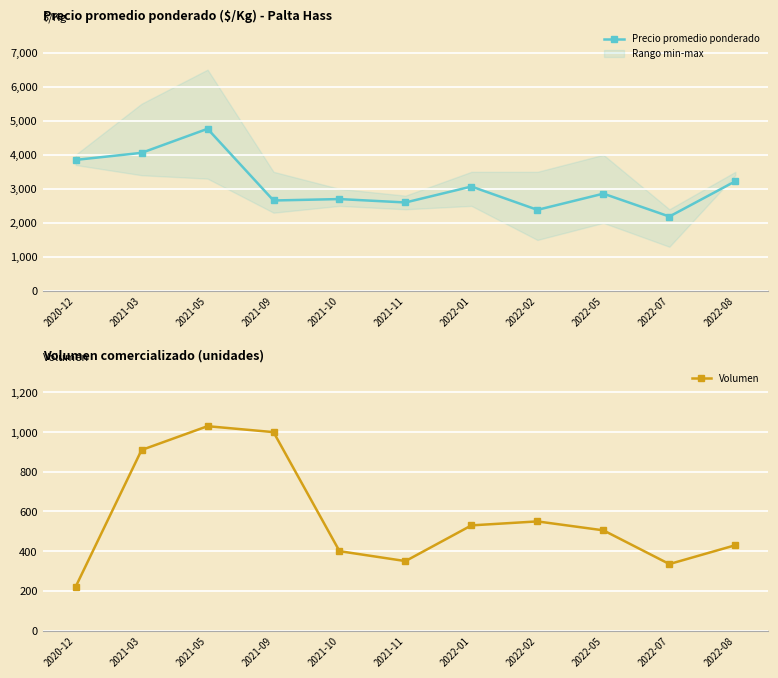

What is the highest value of the Precio promedio ponderado series?

4763